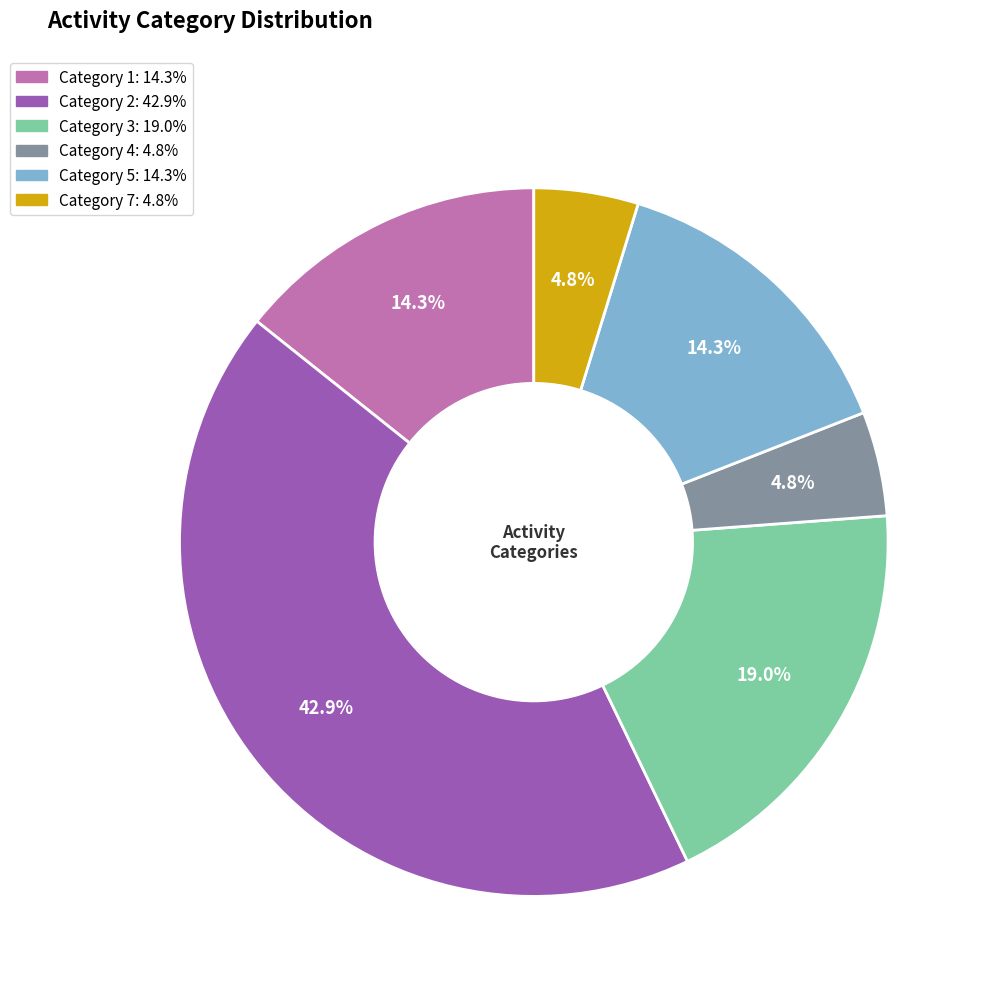

Is there a majority slice in this chart?

No